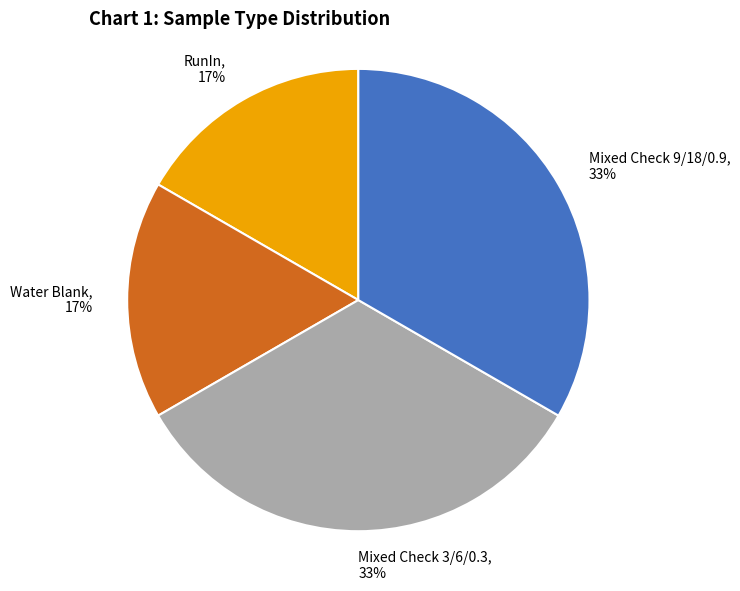

To the nearest percent, what is the combined percentage of Mixed Check 3/6/0.3, 33% and Water Blank, 17%?

50%